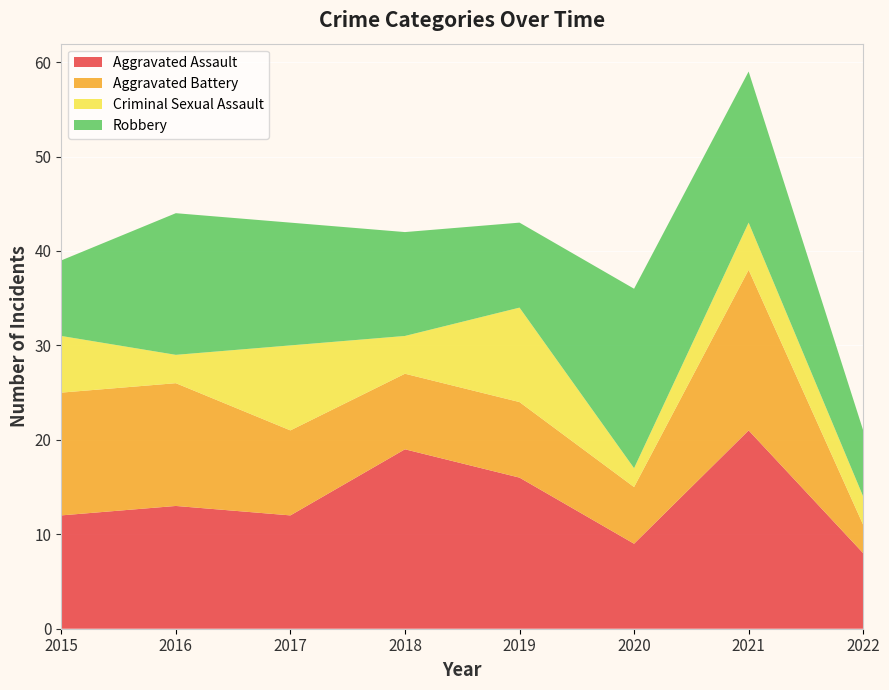

Reading left to right, list all the values displayed in this chart.

Aggravated Assault: 2015=12	2016=13	2017=12	2018=19	2019=16	2020=9	2021=21	2022=8
Aggravated Battery: 2015=13	2016=13	2017=9	2018=8	2019=8	2020=6	2021=17	2022=3
Criminal Sexual Assault: 2015=6	2016=3	2017=9	2018=4	2019=10	2020=2	2021=5	2022=3
Robbery: 2015=8	2016=15	2017=13	2018=11	2019=9	2020=19	2021=16	2022=7